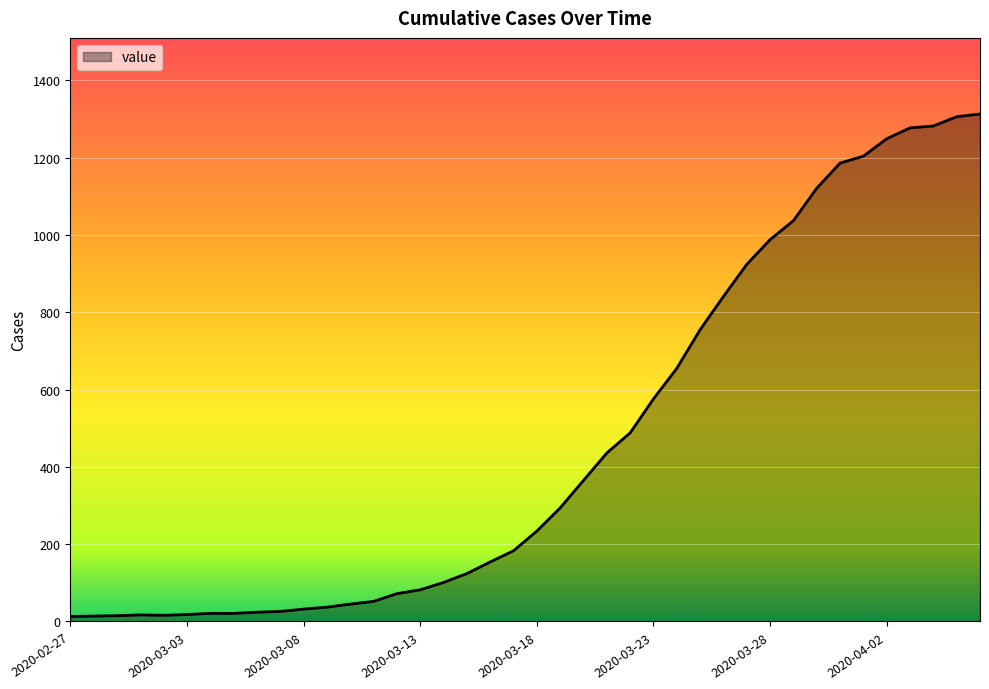

What is the sum of all values?

18598